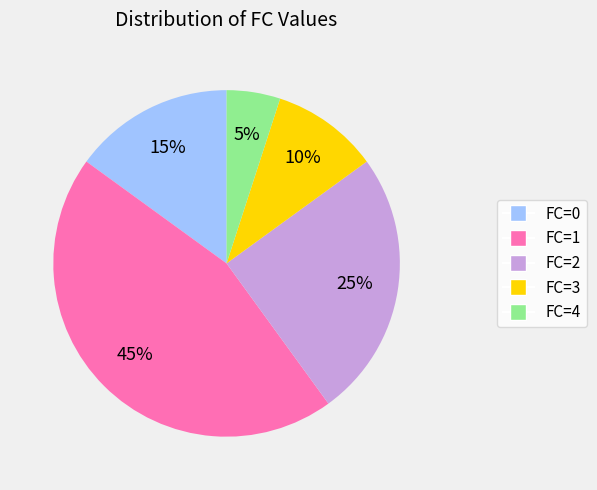

Does any single category account for the majority?

No